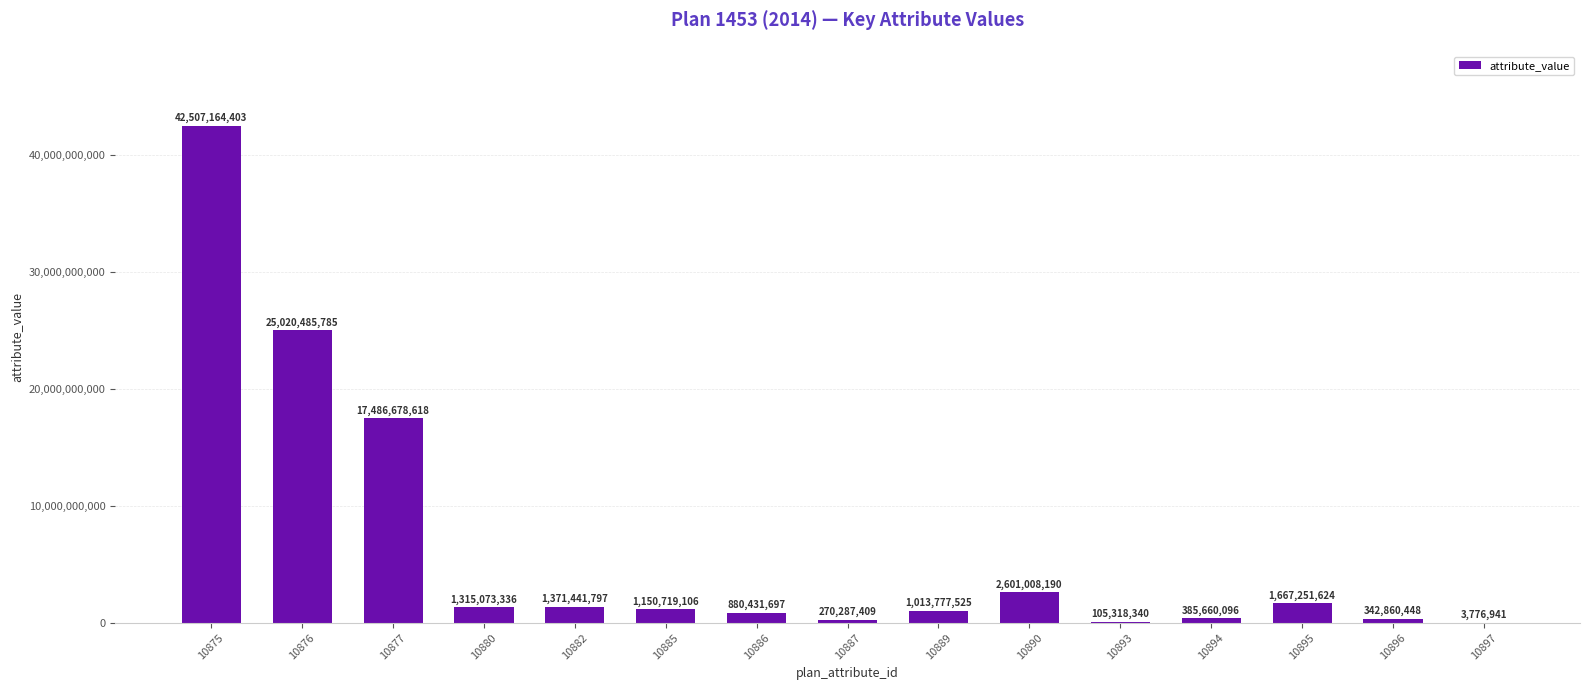

At which category does the chart reach its peak across all series?

10875